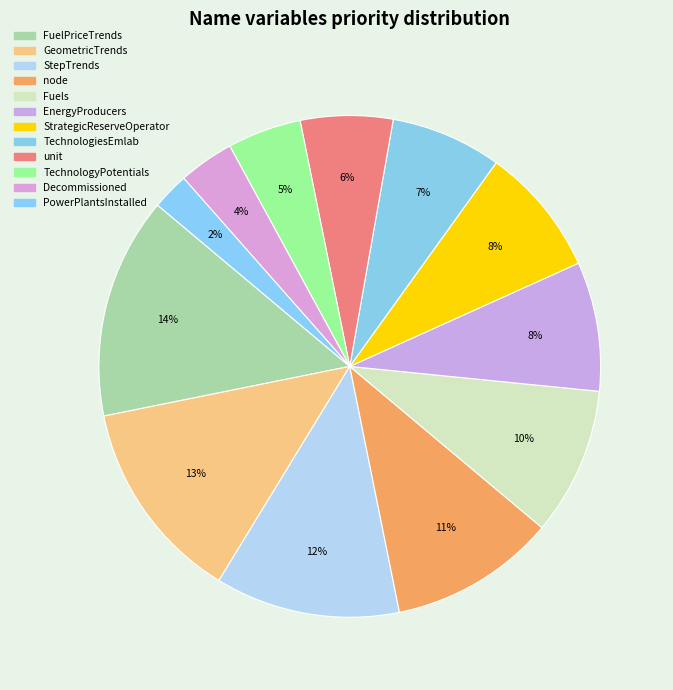

To the nearest percent, what is the difference between the largest and smallest slice percentages?

12%